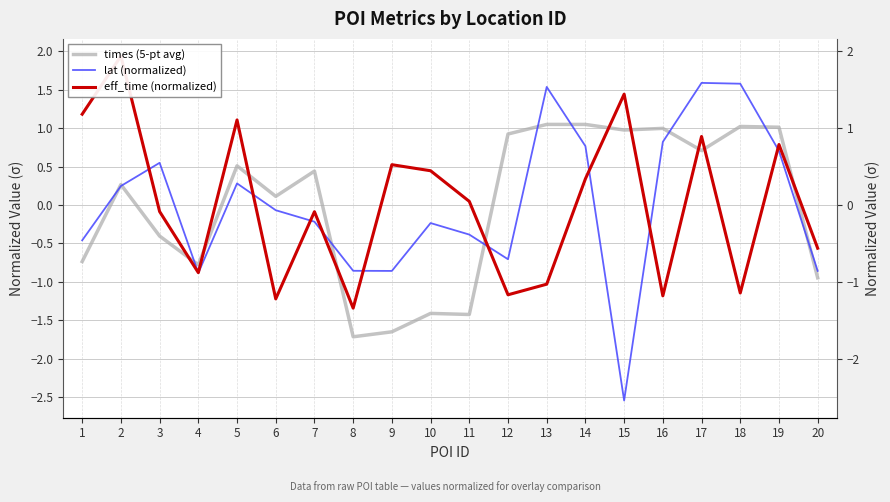

What is the minimum value for eff_time (normalized)?

-1.3